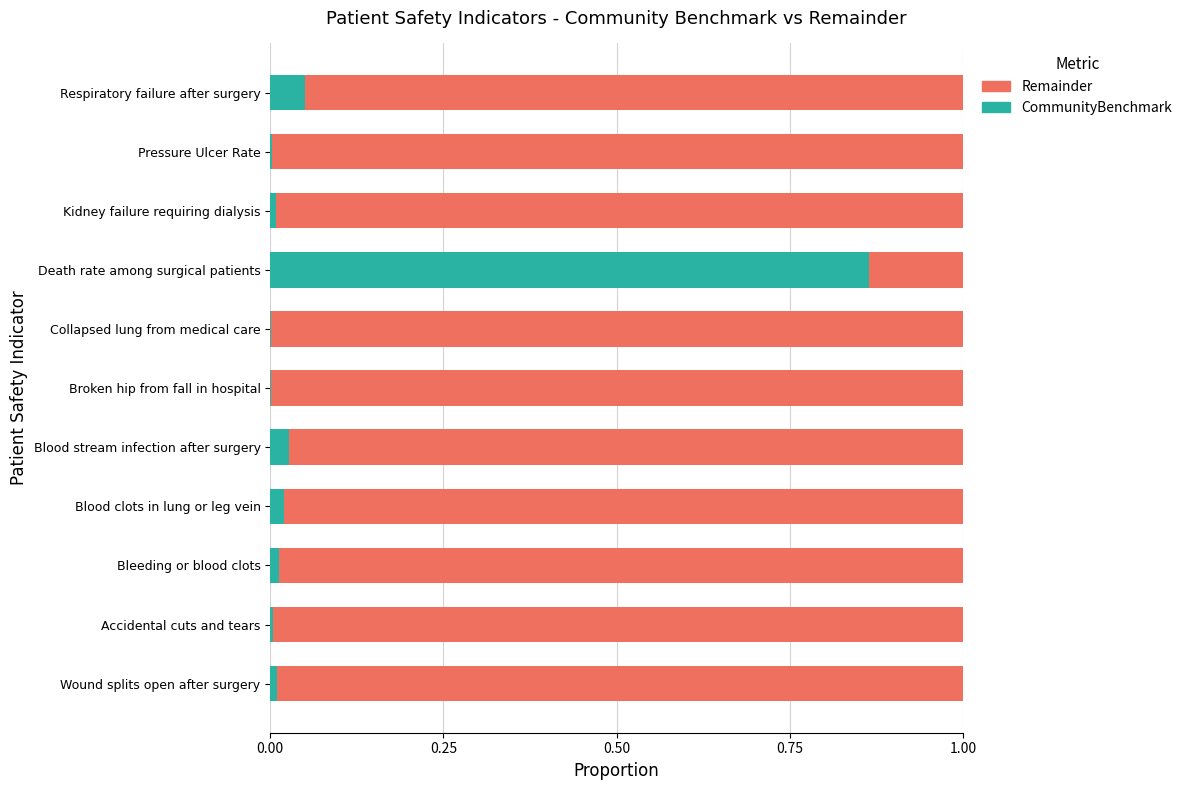

The value of CommunityBenchmark at Collapsed lung from medical care is 0.0. True or false?

True